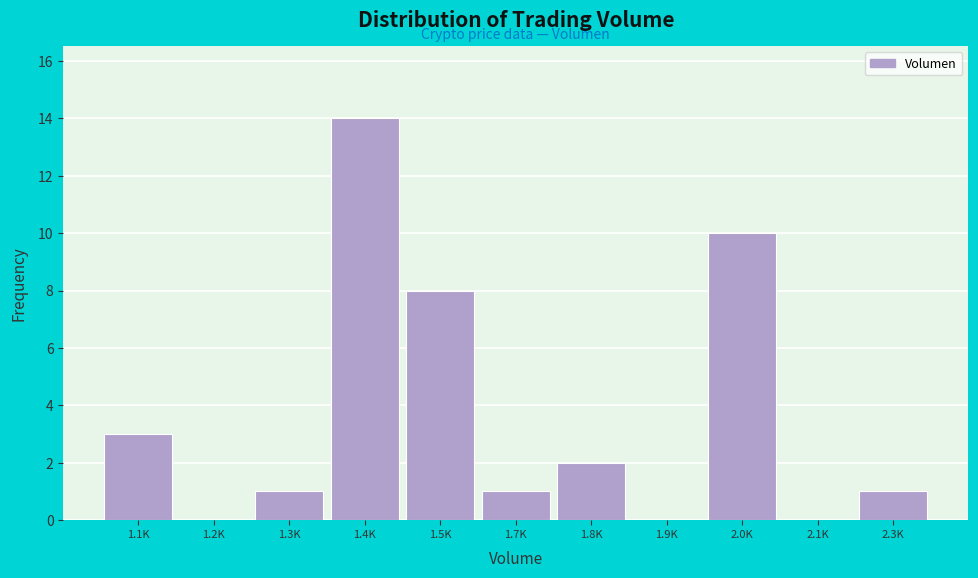

Reading left to right, extract all data points from this chart.

1.1K=3	1.2K=0	1.3K=1	1.4K=14	1.5K=8	1.7K=1	1.8K=2	1.9K=0	2.0K=10	2.1K=0	2.3K=1